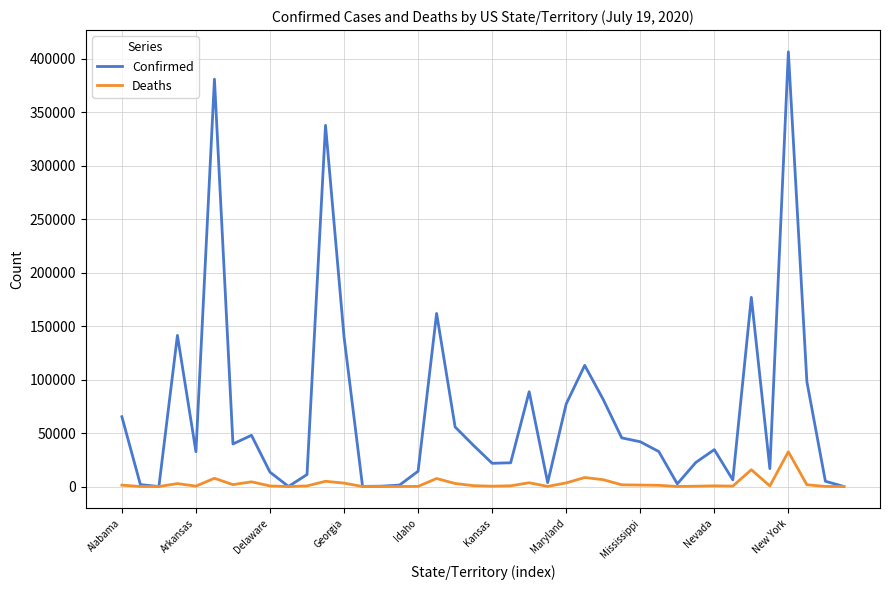

What is the maximum value for Deaths?

32478